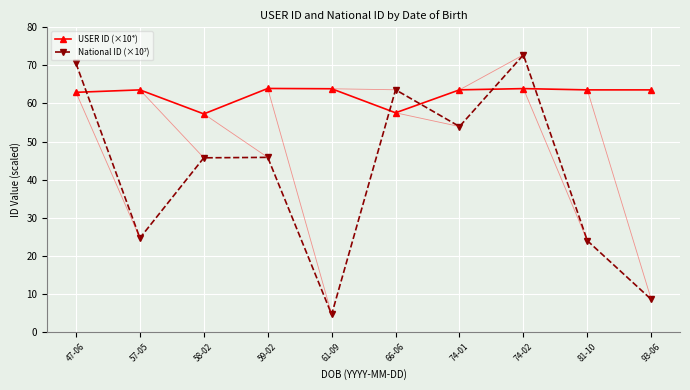

At which category does USER ID (×10⁴) reach its first local valley?

58-02